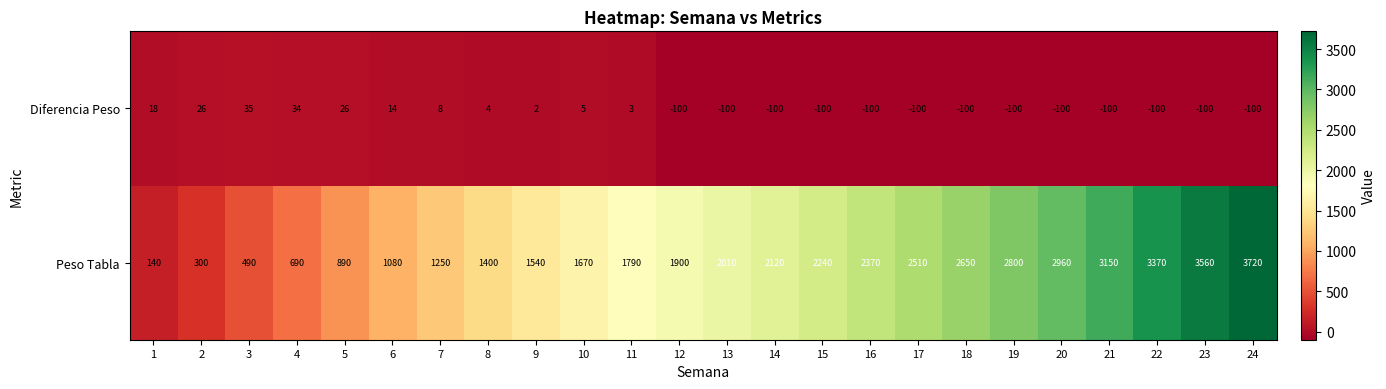

How many values in the Diferencia Peso series exceed -100?

11